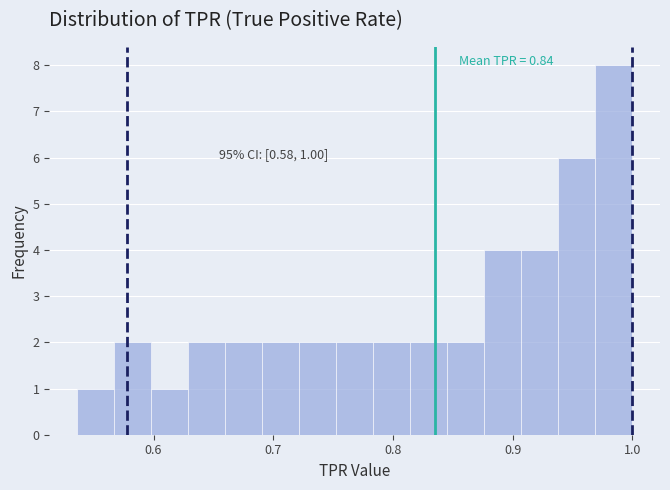

Around what value on the x-axis is the tallest bar? Give the approximate position of its centre, as read against the axis.

0.98